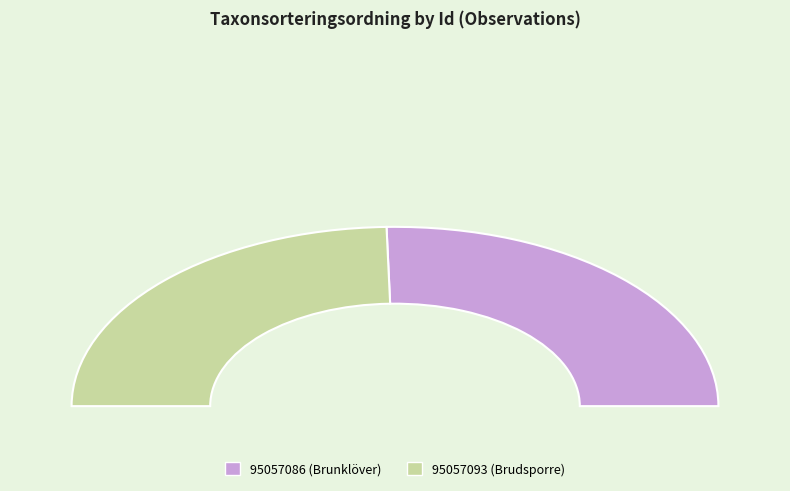

To the nearest percent, what portion does 95057086 (Brunklöver) represent?

51%